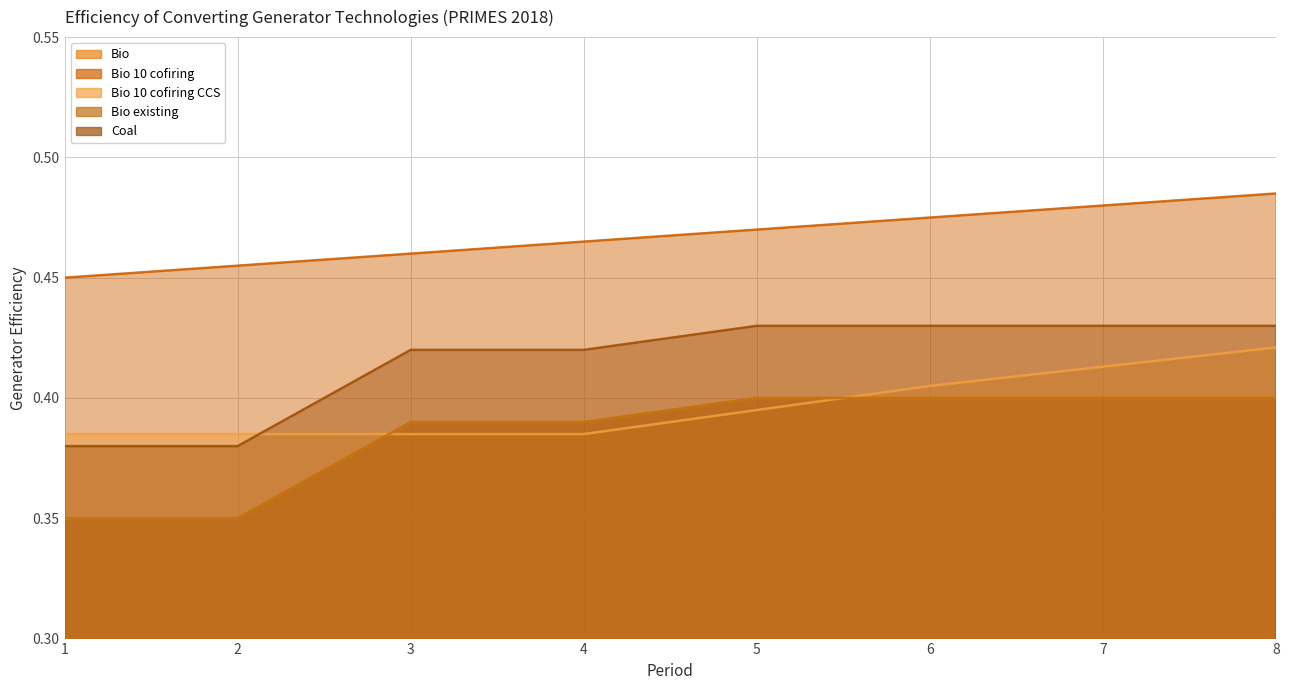

Which category has the highest value across all series?

8